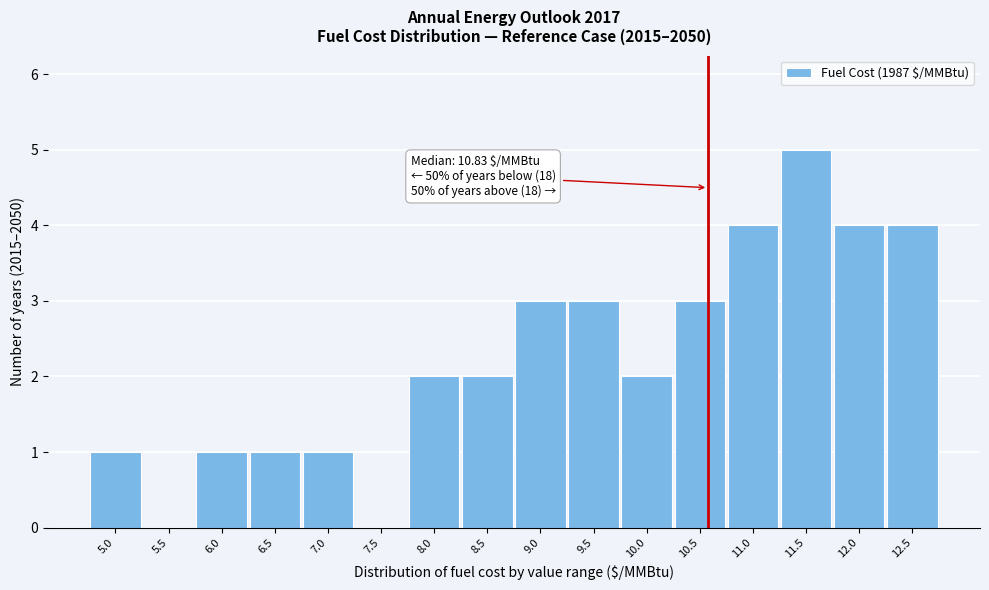

Reading left to right, what are all the values shown in this chart?

5.0=1	5.5=0	6.0=1	6.5=1	7.0=1	7.5=0	8.0=2	8.5=2	9.0=3	9.5=3	10.0=2	10.5=3	11.0=4	11.5=5	12.0=4	12.5=4